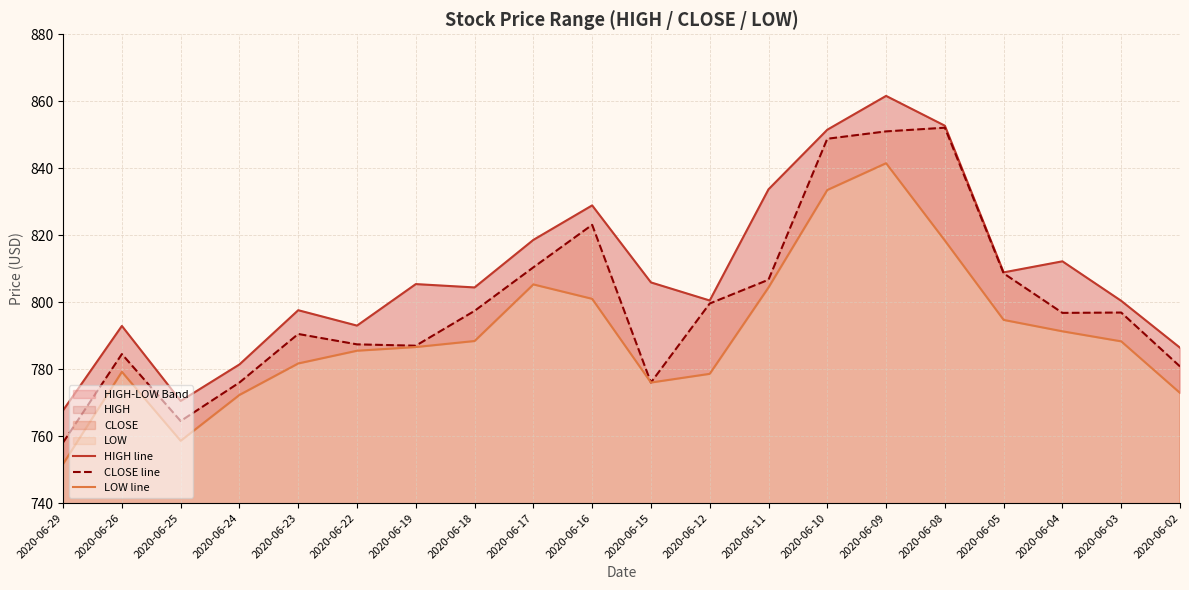

What is the value of the LOW line point at the 14th from the left?

833.5